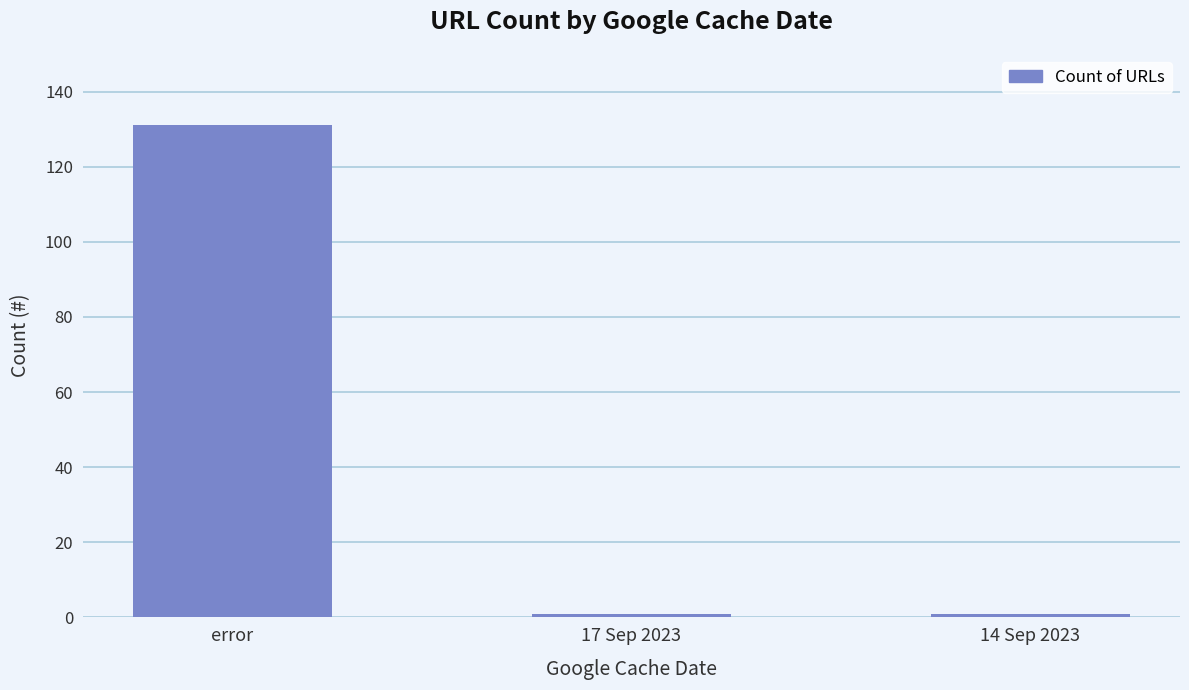

Reading left to right, list all the values displayed in this chart.

error=131	17 Sep 2023=1	14 Sep 2023=1